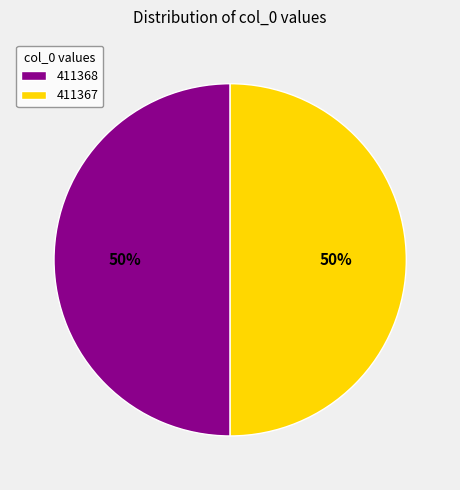

Is the sum of 411368 and 411367 greater than half?

Yes